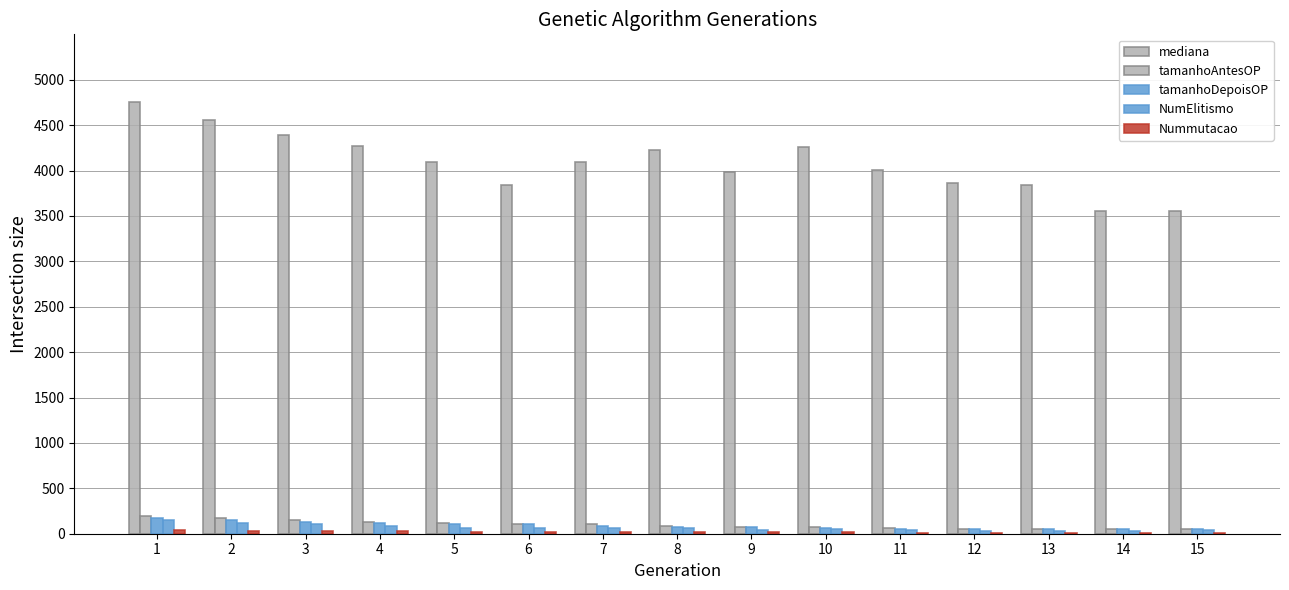

How many series are shown in this chart?

5